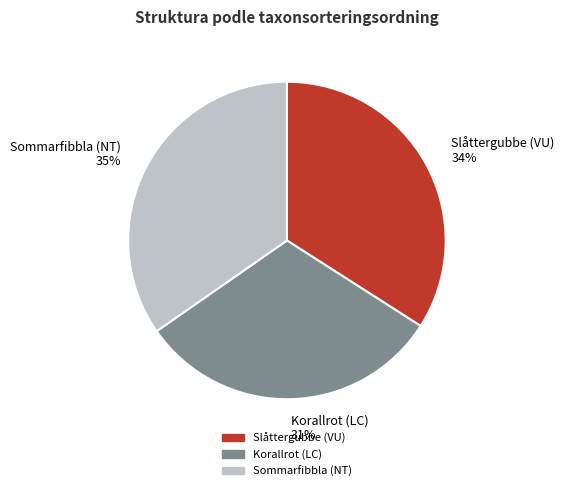

Is there a majority slice in this chart?

No